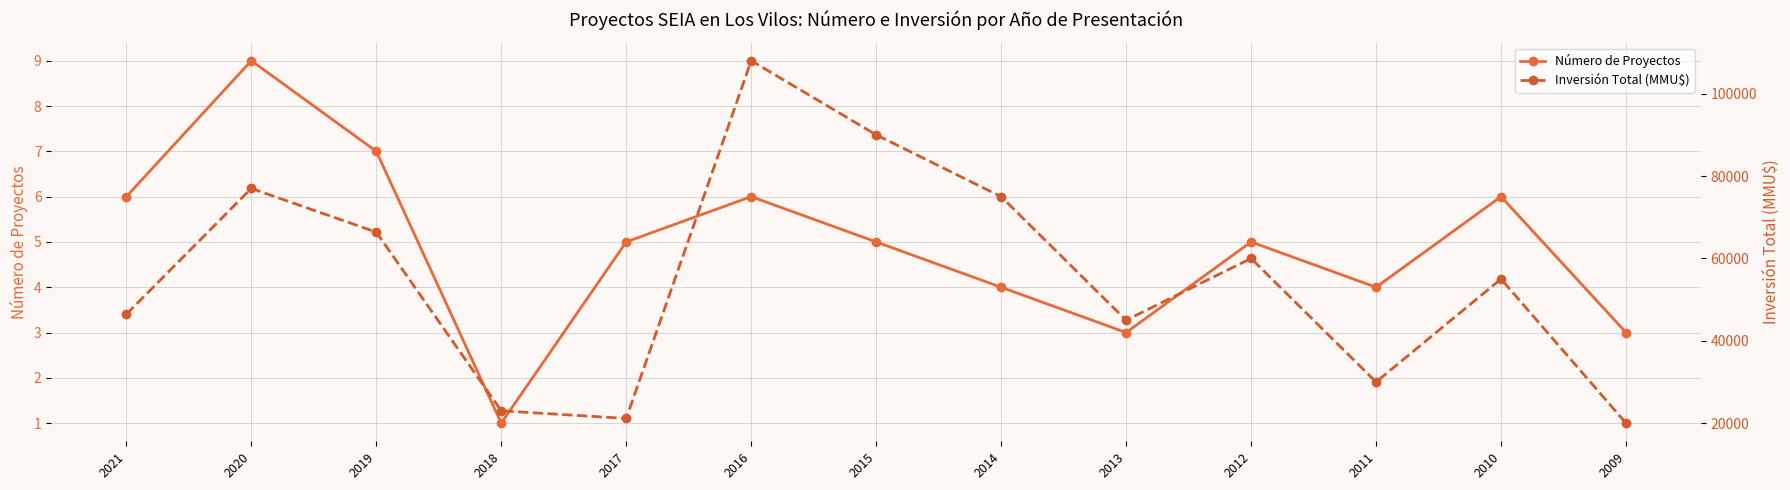

Count the number of categories in the chart.

13